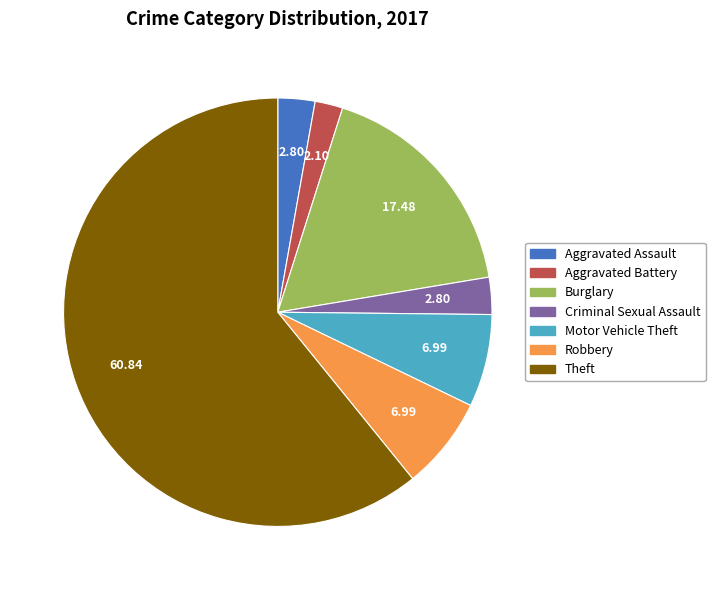

True or false: Criminal Sexual Assault accounts for 14% of the total.

False